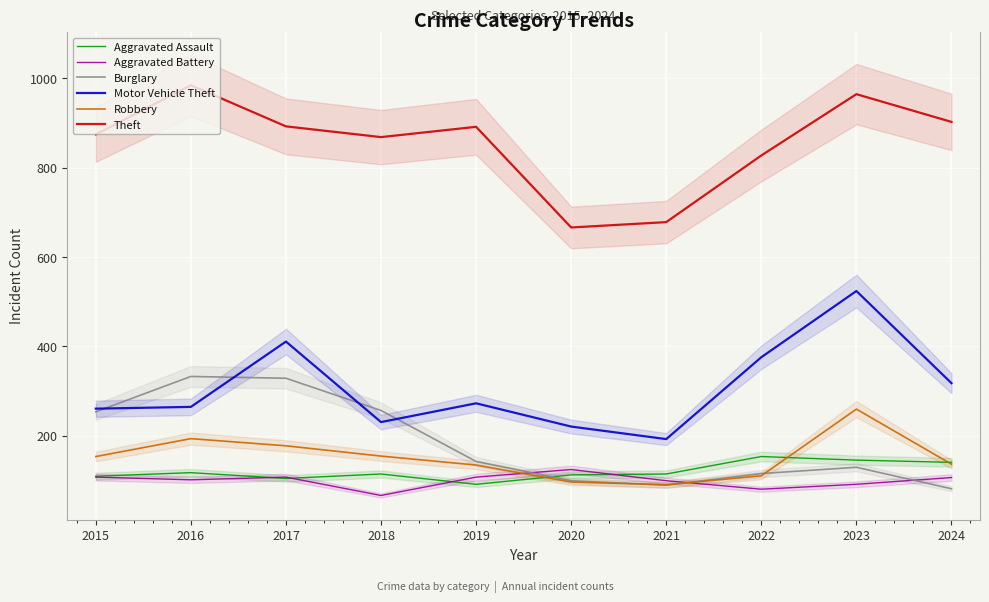

After their last crossing, which series has the higher values: Burglary or Aggravated Assault?

Aggravated Assault